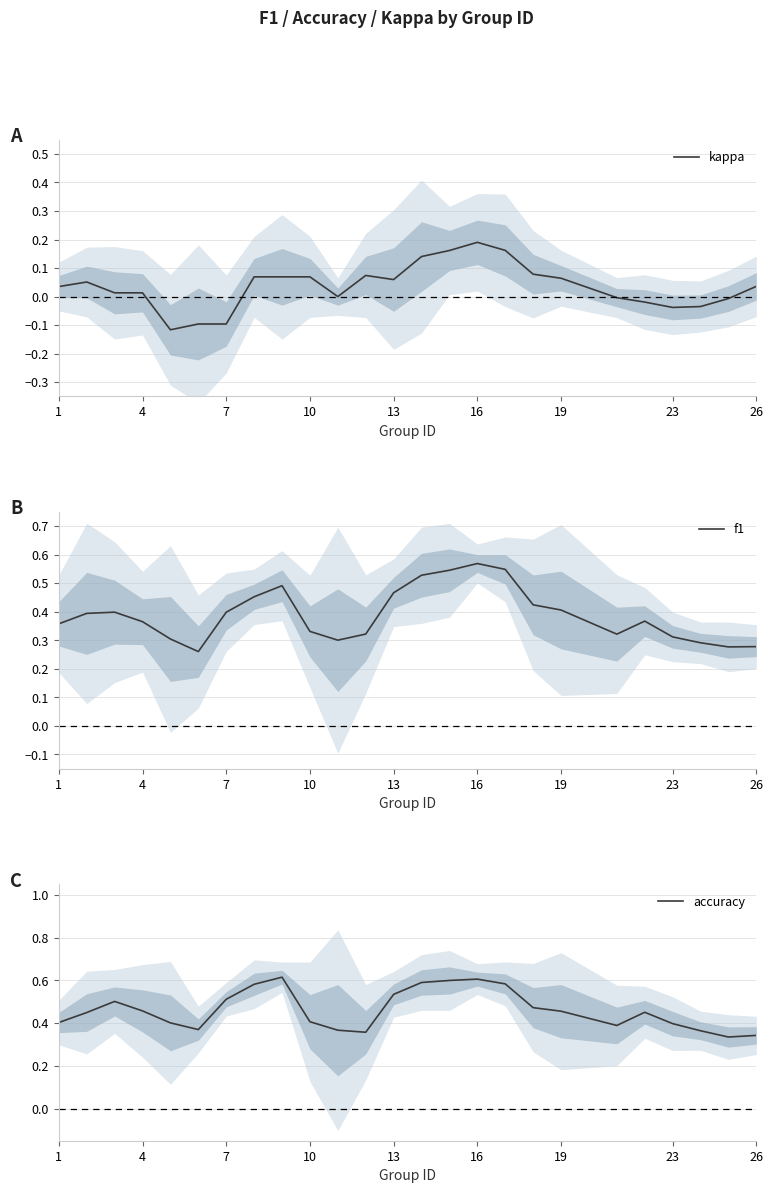

The value of accuracy at 16 is 0.8. True or false?

False